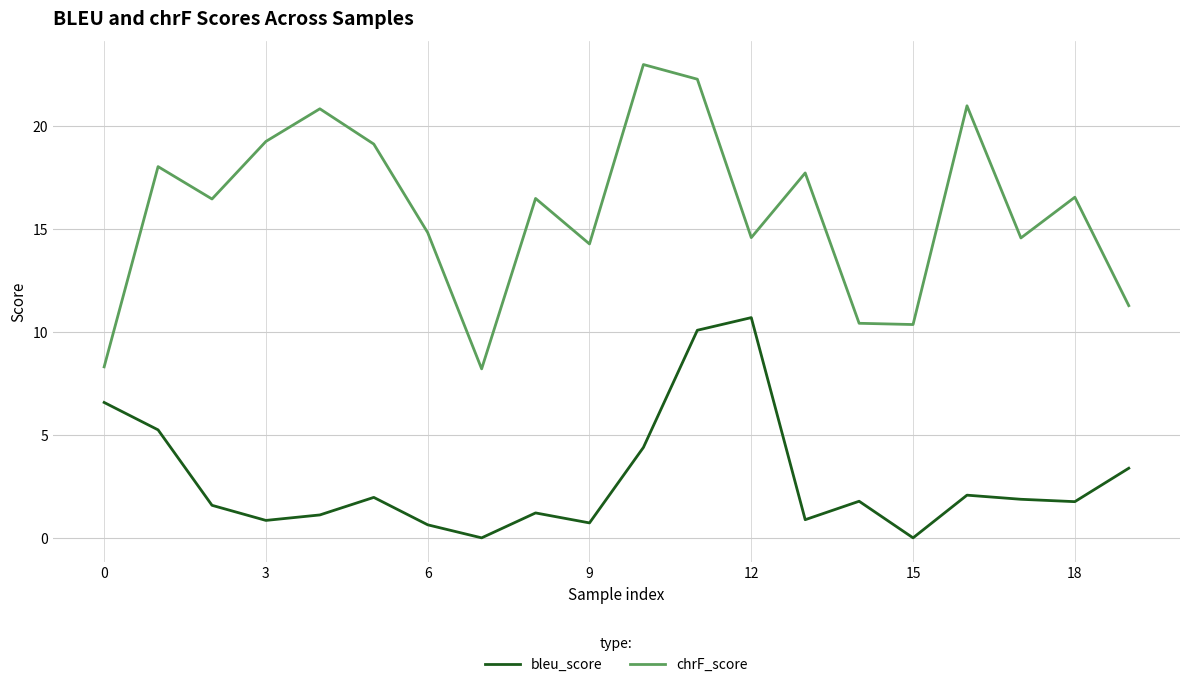

Which series has the largest total across all categories?

chrF_score